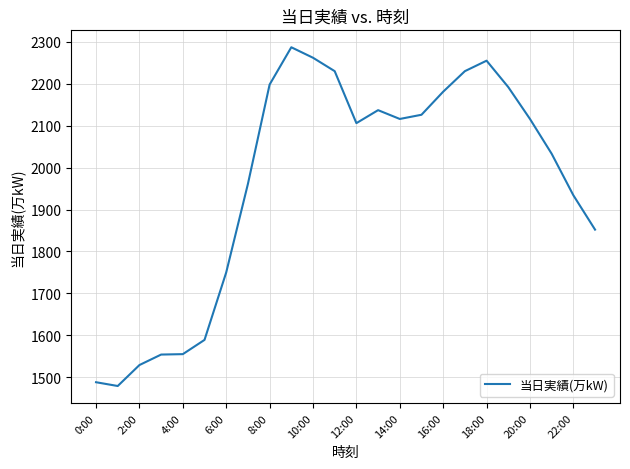

What is the smallest value displayed?

1479